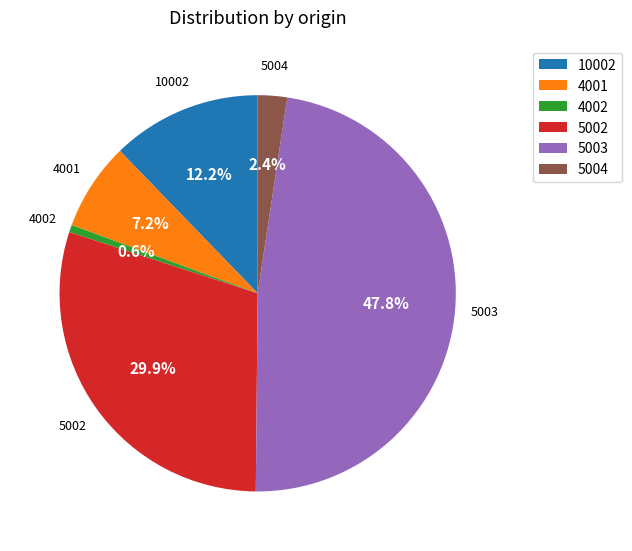

What percentage do 4002 and 5004 together represent?

3.0%